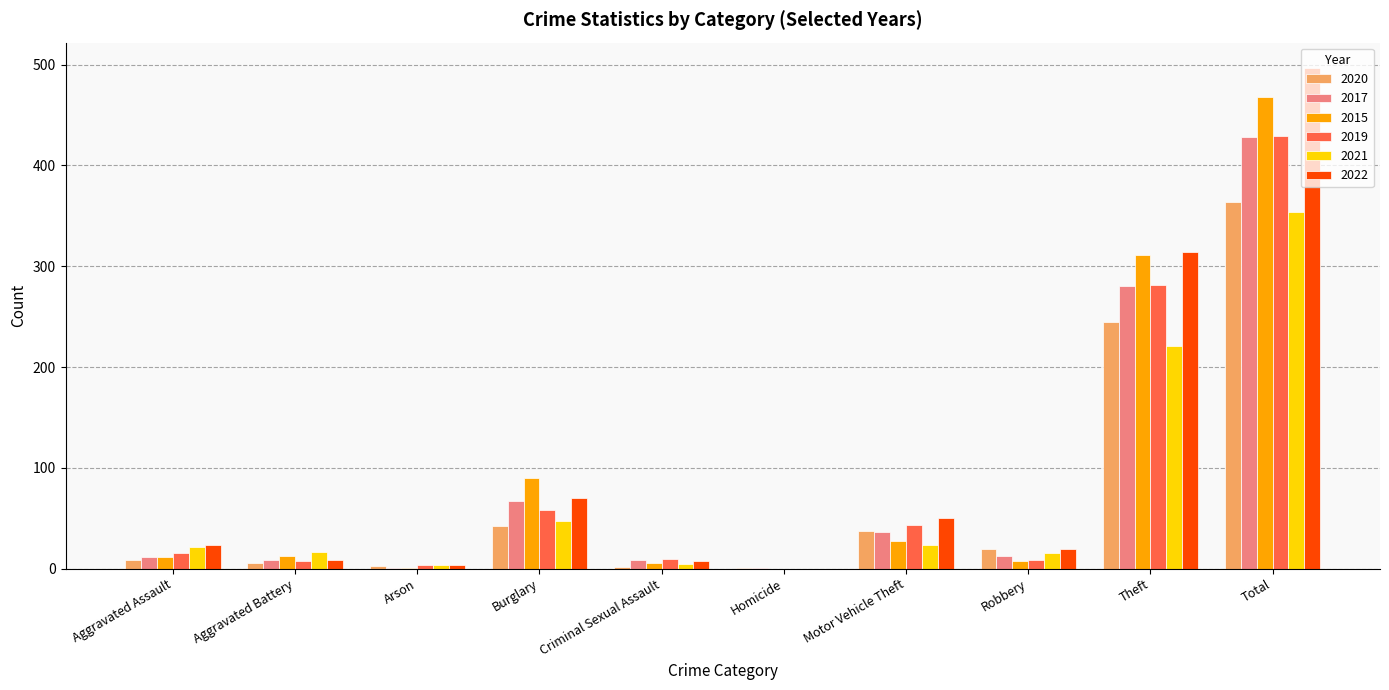

Where is 2020 nearest to the value 182?

Theft